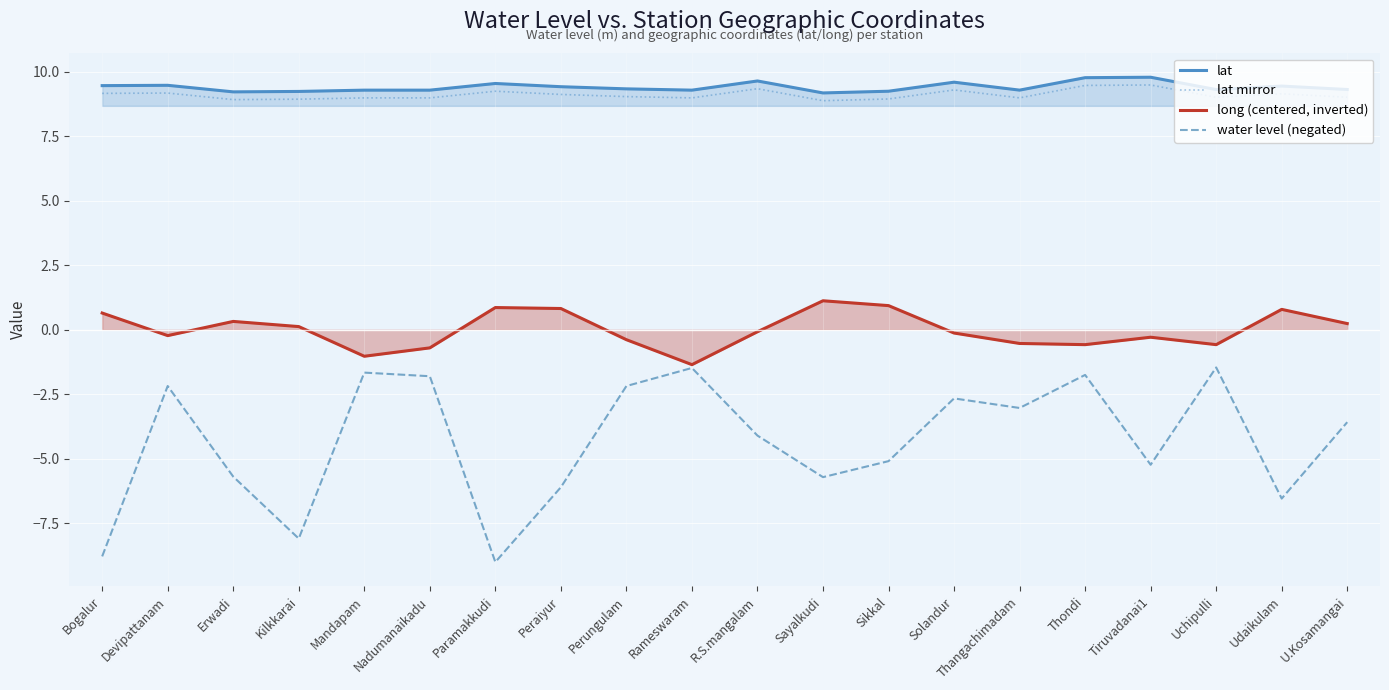

Which series has the largest range (max minus min)?

water level (negated)